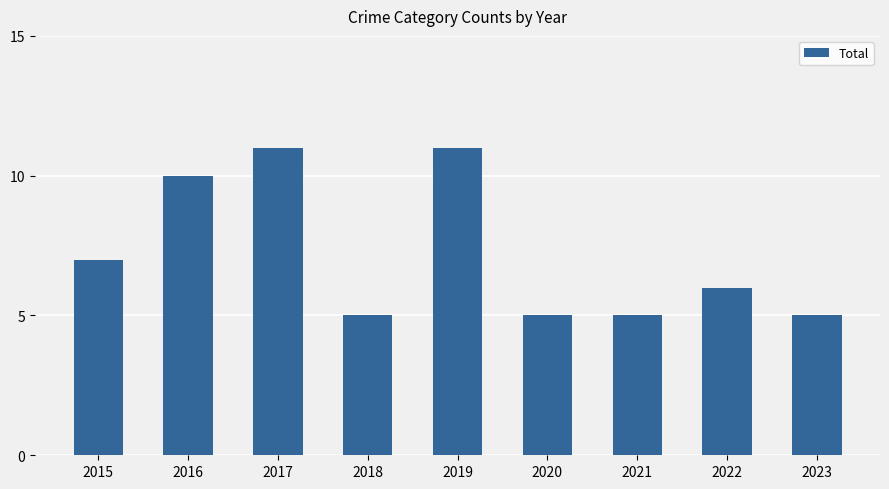

The value at 2016 is 15. True or false?

False